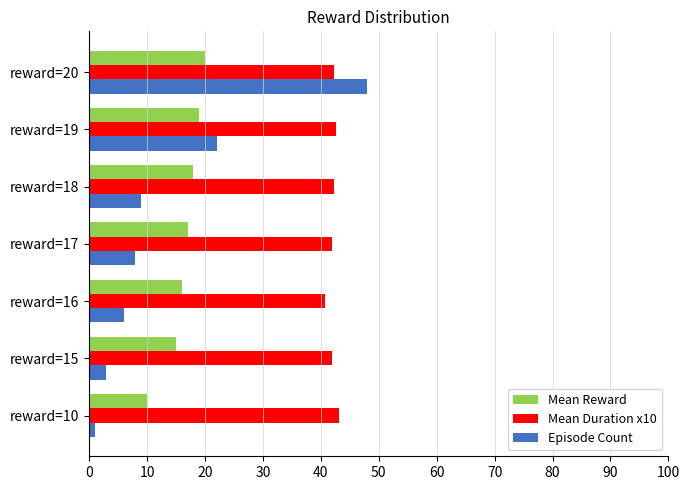

What is the sum of all Mean Duration x10 values?

294.8